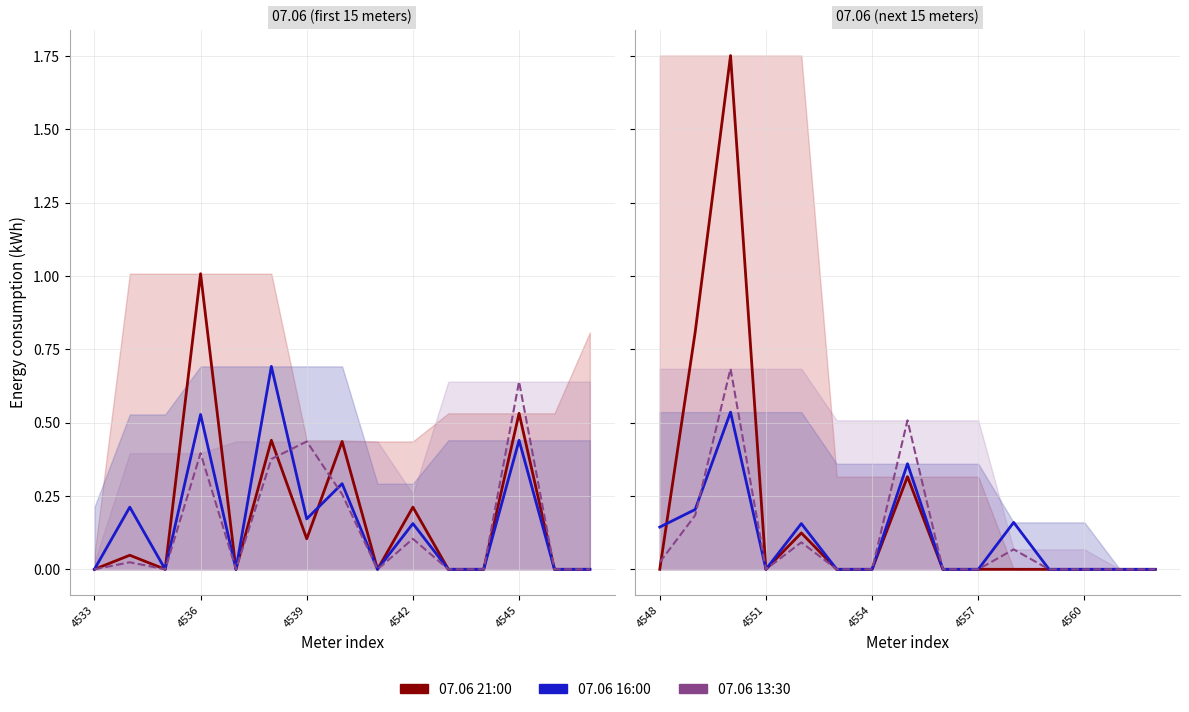

What are all the series names shown in the legend?

07.06 21:00, 07.06 16:00, 07.06 13:30